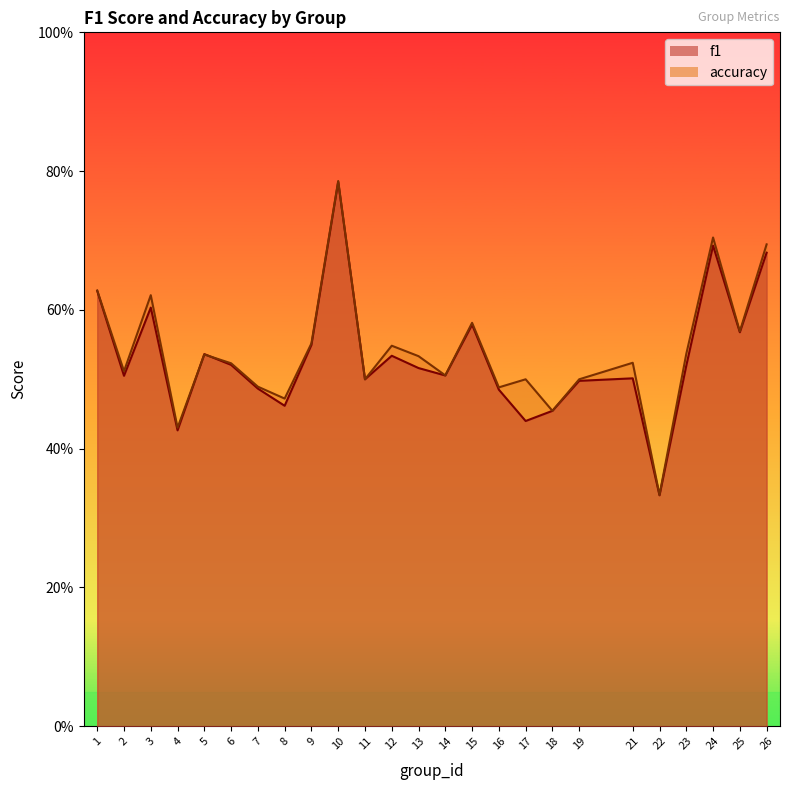

Between 1 and 19, which is larger?

1